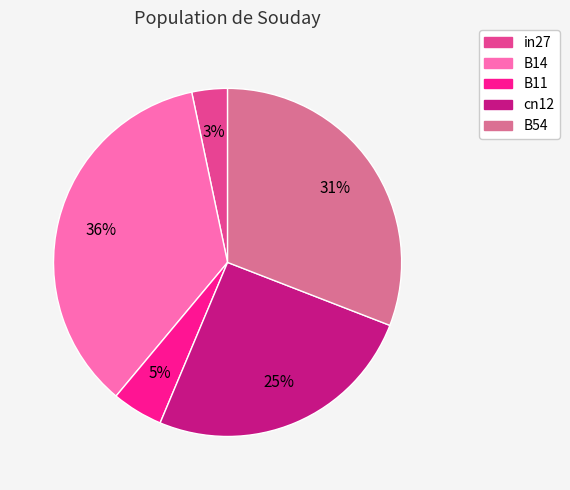

Combined, do B11 and B54 account for over 50%?

No